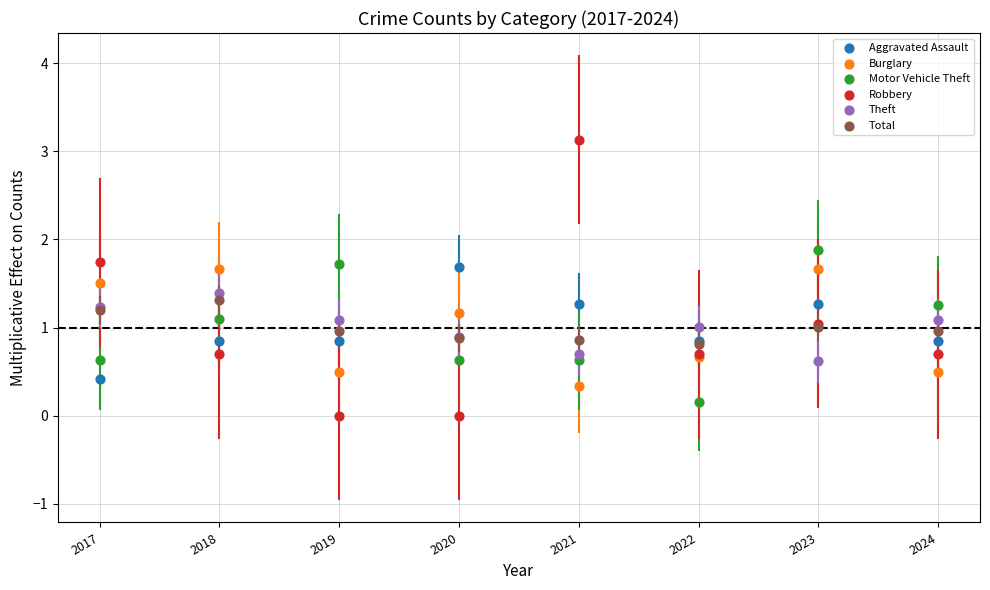

Which series has the widest spread of Y values?

Robbery